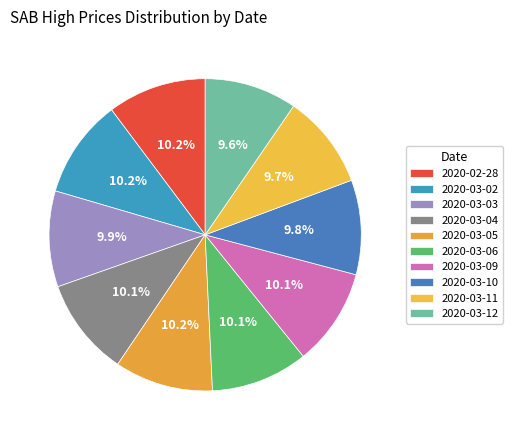

To the nearest percent, what is the average slice percentage?

10%